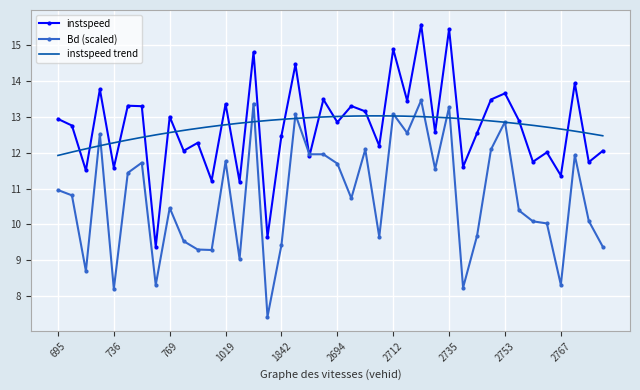

Is this an area chart (filled region under the line)?

No